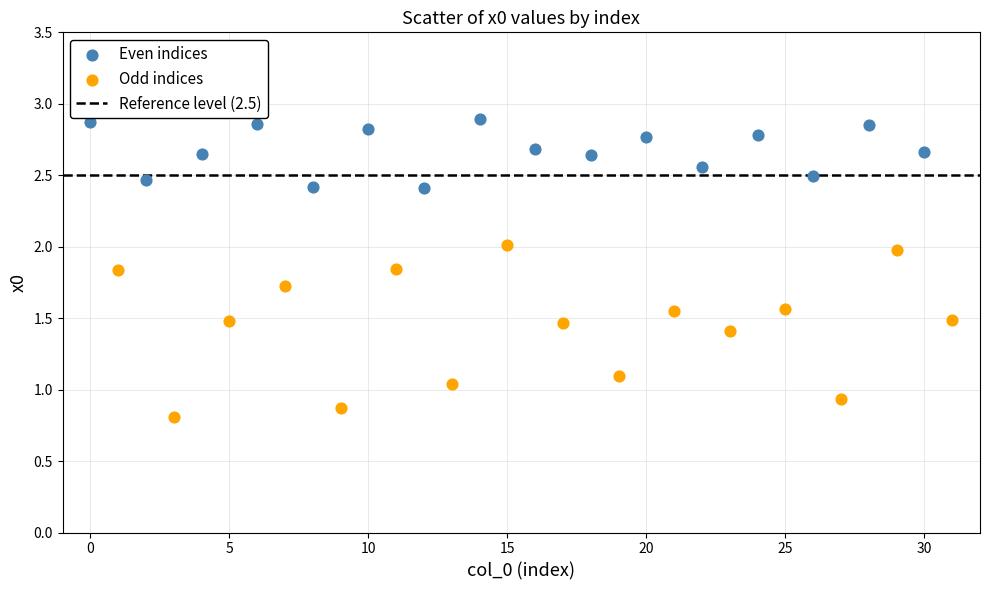

Which series contains the highest Y value?

Even indices